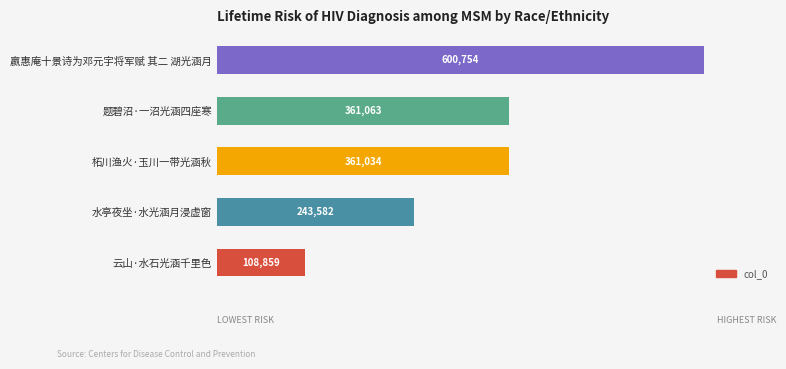

Which category has the highest value across all series?

嬴惠庵十景诗为邓元宇将军赋 其二 湖光涵月